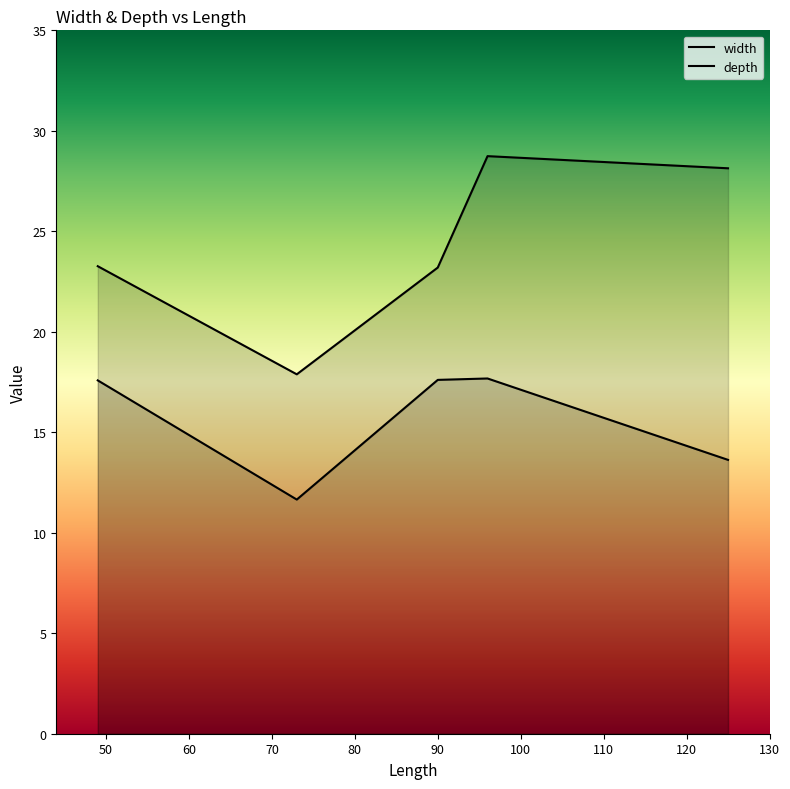

In width, how many points are higher than both neighbors (excluding endpoints)?

1